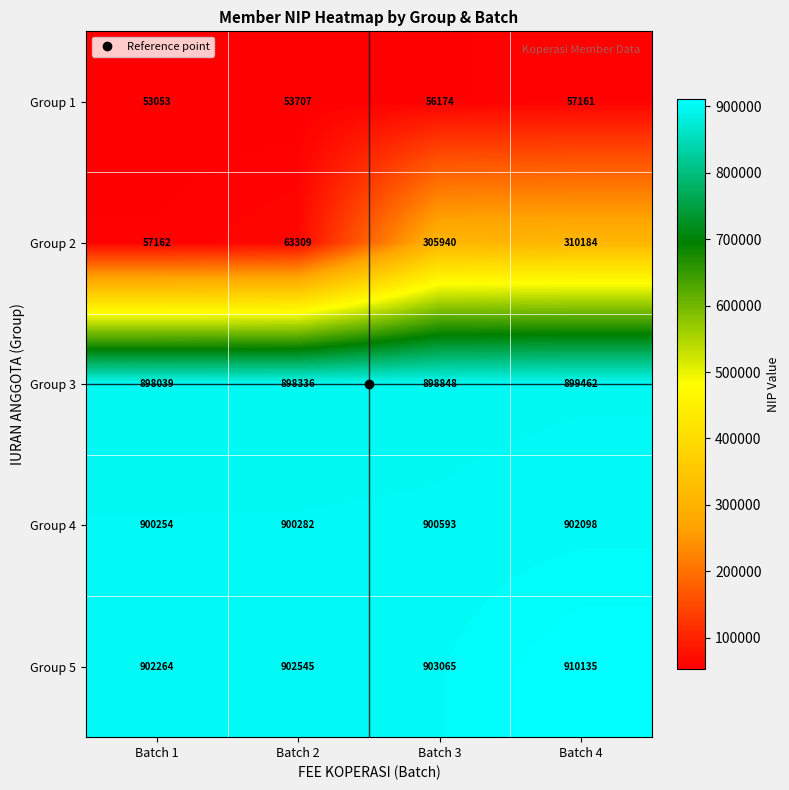

Rank the series at Batch 2 from highest to lowest value.

Group 5, Group 4, Group 3, Group 2, Group 1